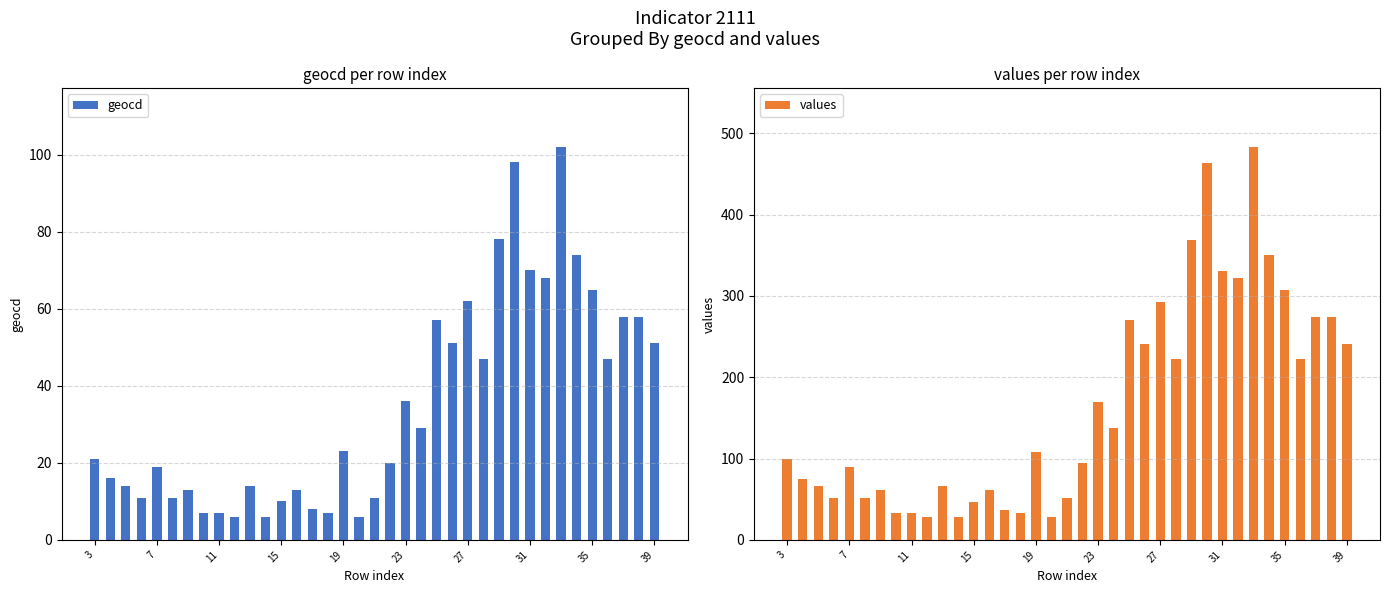

What is the sum of all geocd values?

1294